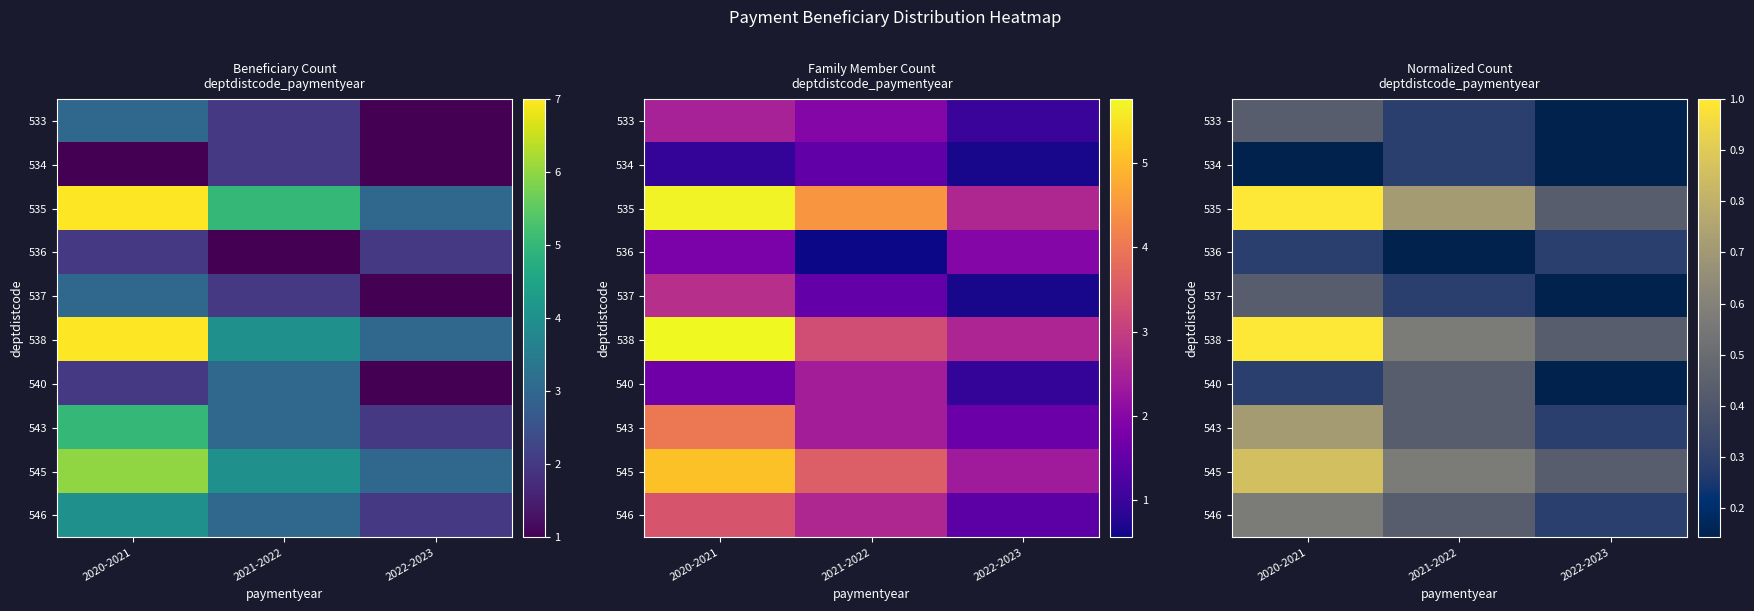

What is the spread (max minus min) of values at 2020-2021?

0.9